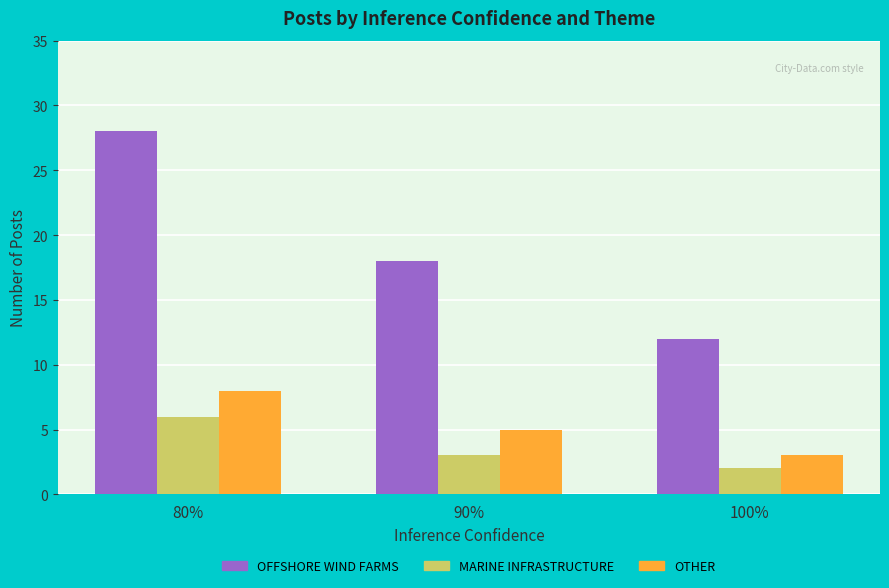

True or false: OTHER has a value of 5 at 90%.

True